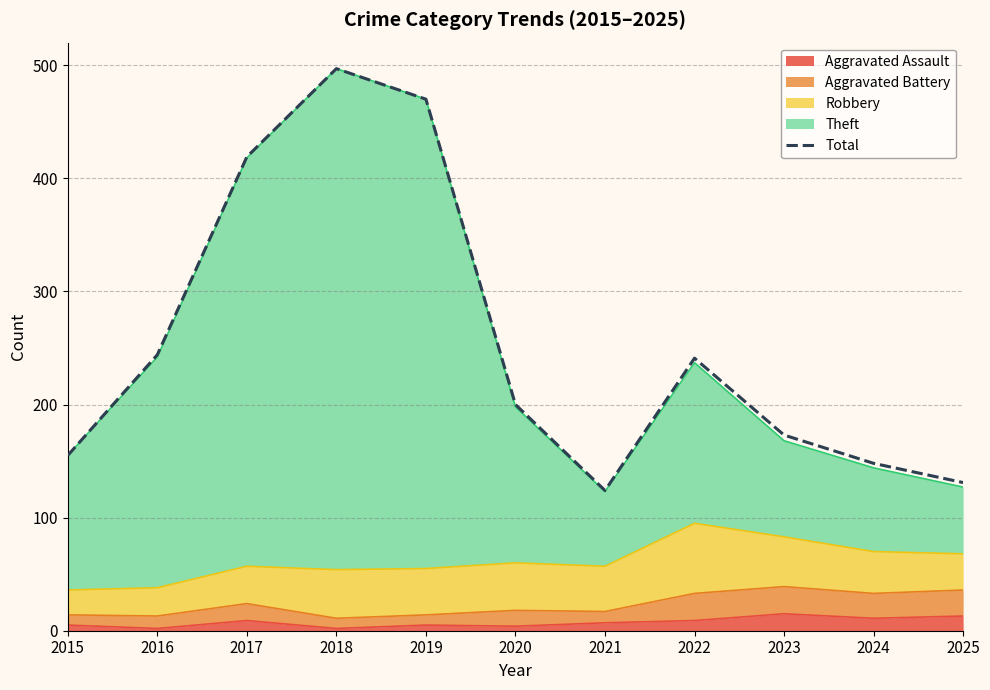

Is it true that the value at 2018 is 497?

True